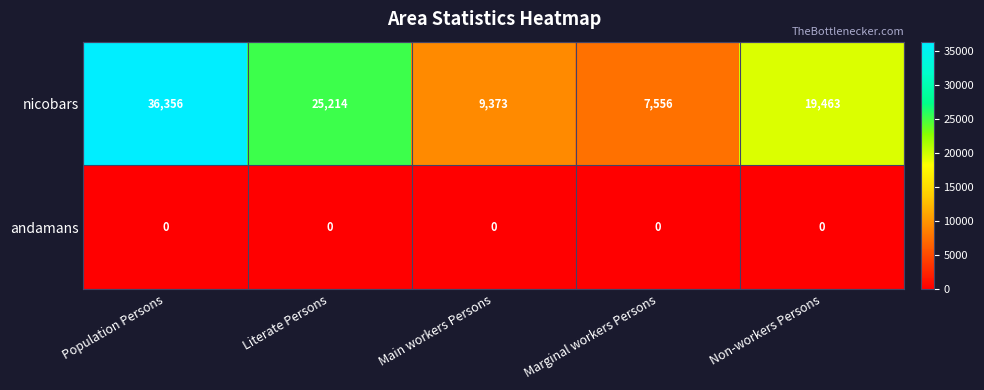

At which category is the sum across all series the highest?

Population Persons